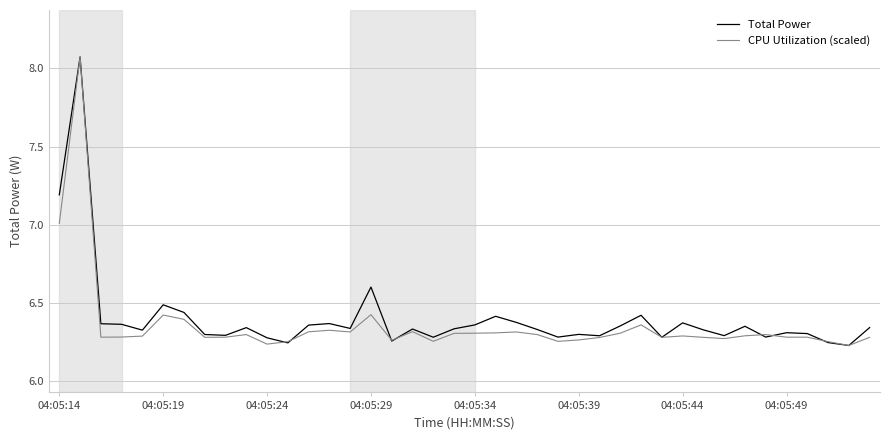

What are all the series names shown in the legend?

Total Power, CPU Utilization (scaled)